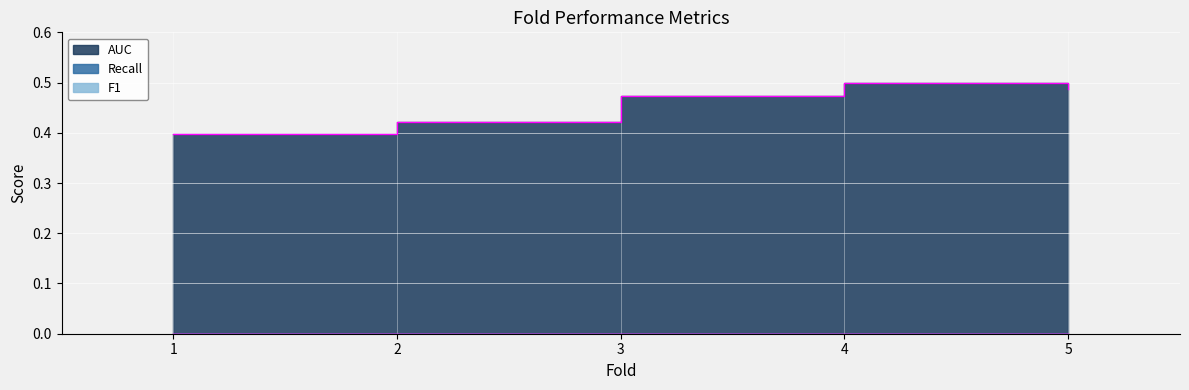

Which series has the largest total across all categories?

AUC